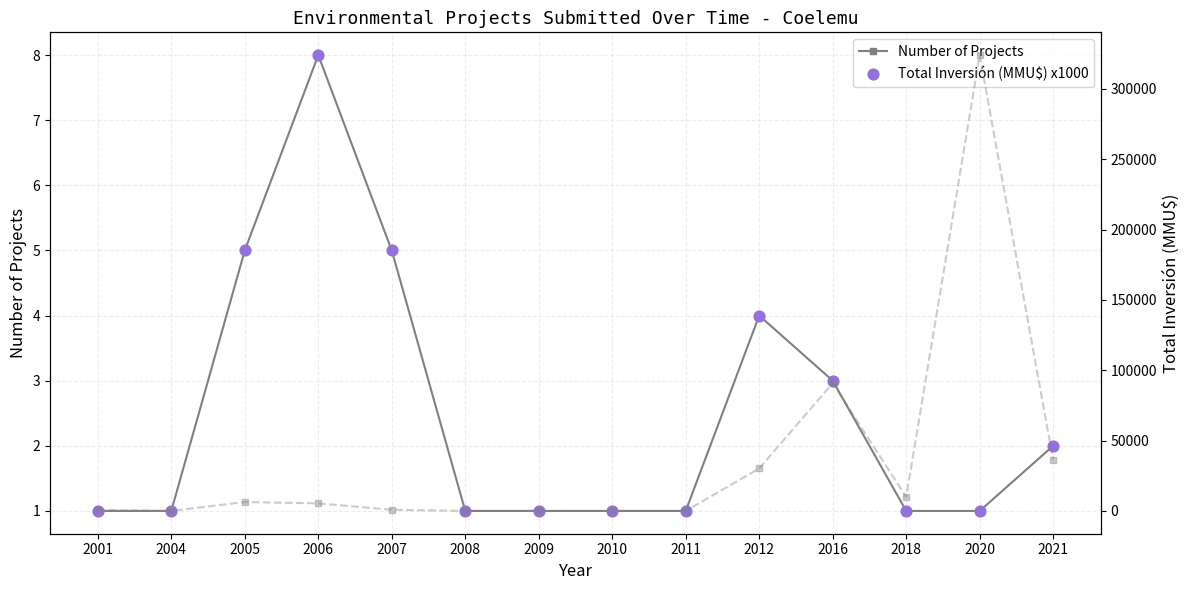

Is the value of Total Inversión (MMU$) x1000 at 2007 greater than the value of Number of Projects at 2004?

Yes